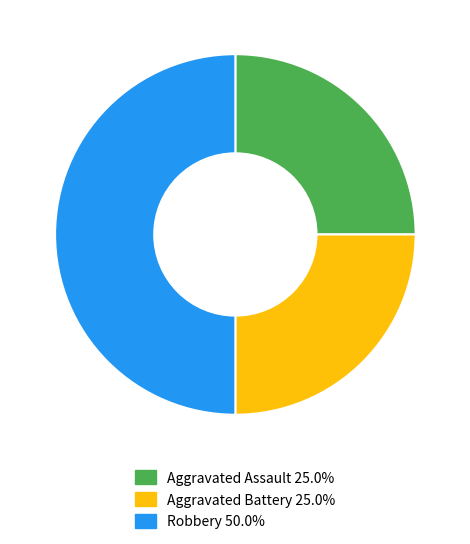

Does Aggravated Battery account for over 50% of the chart?

No